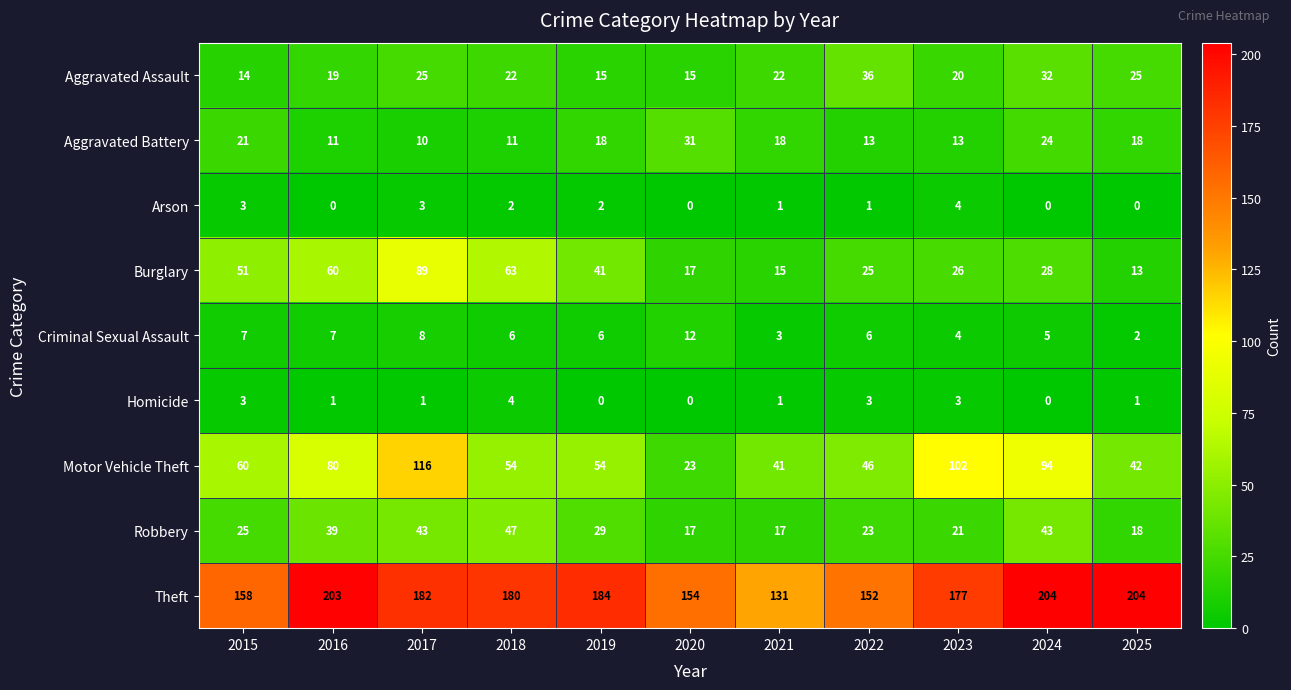

What is the spread (max minus min) of values at 2016?

203